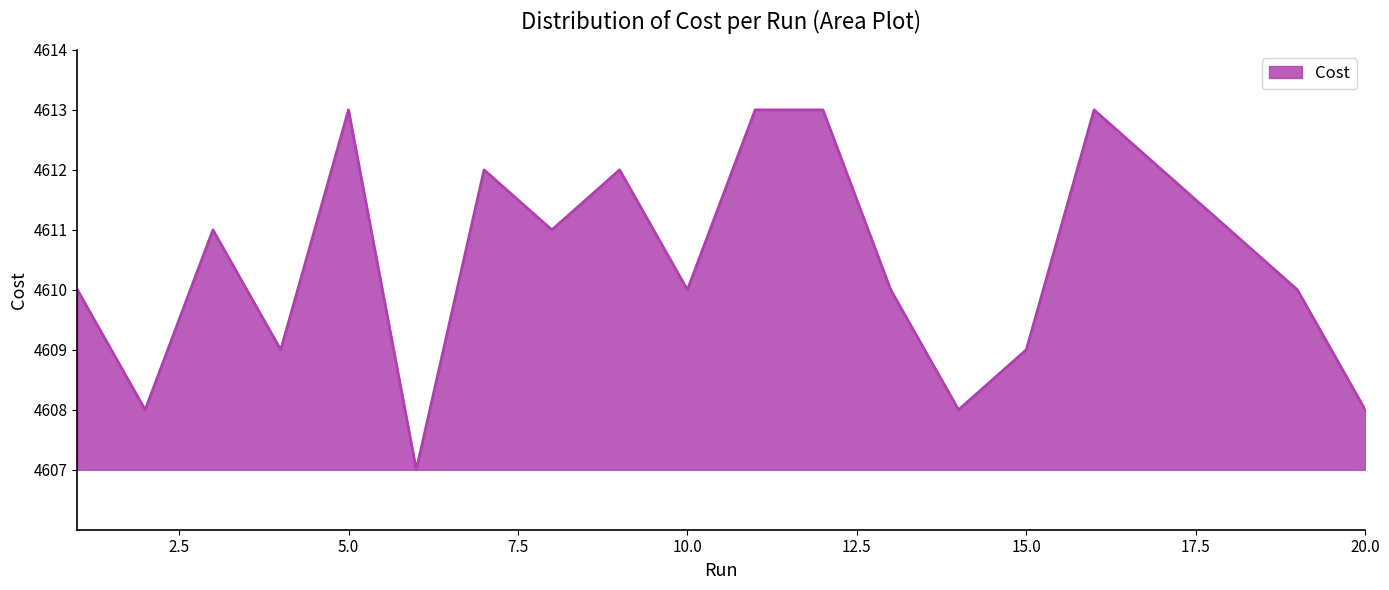

What is the difference between the maximum and minimum values?

6.0